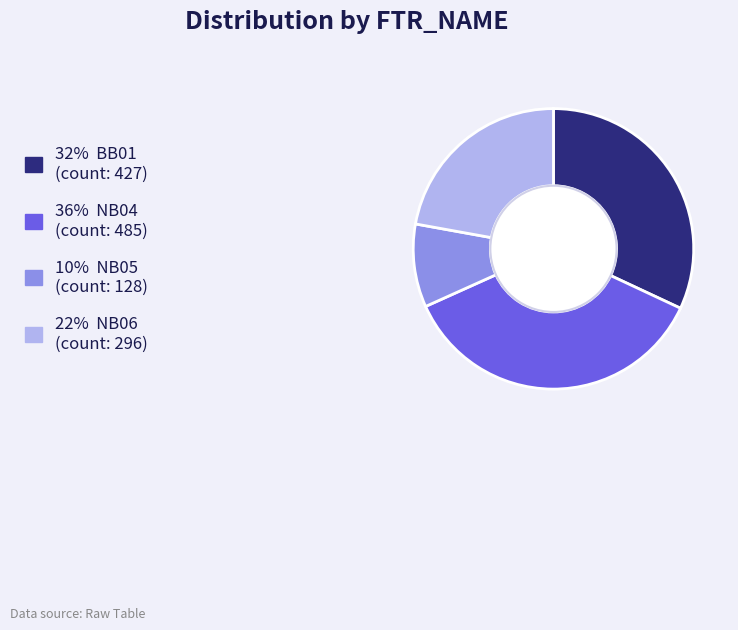

Does any single category account for the majority?

No